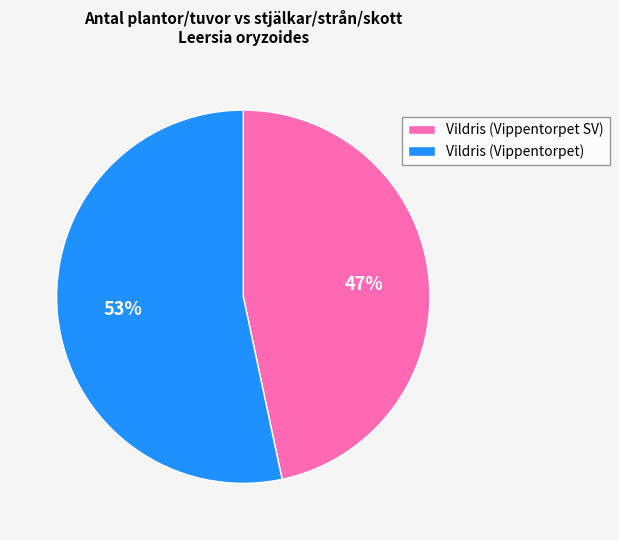

To the nearest percent, what is the average slice percentage?

50%